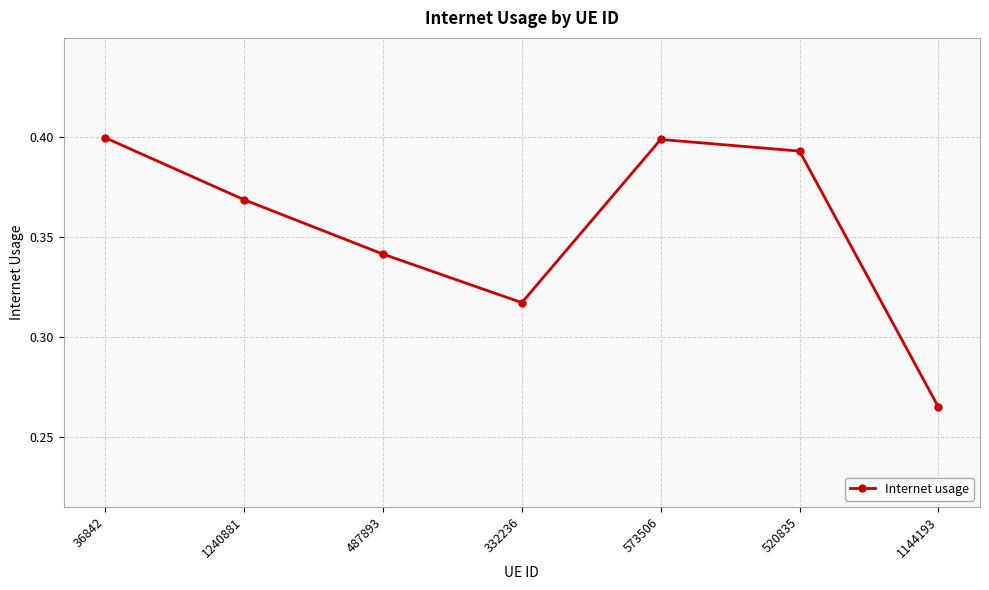

How many interior local peaks (higher than both neighbors) does the data have?

1